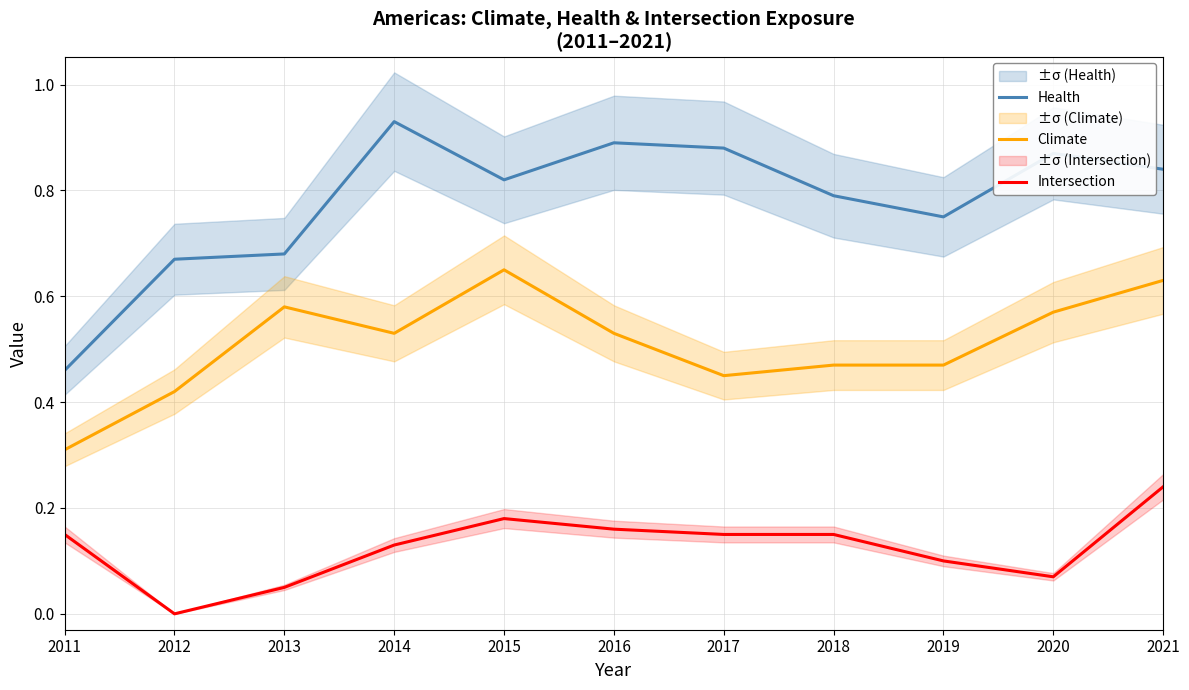

Is this an area chart (filled region under the line)?

No